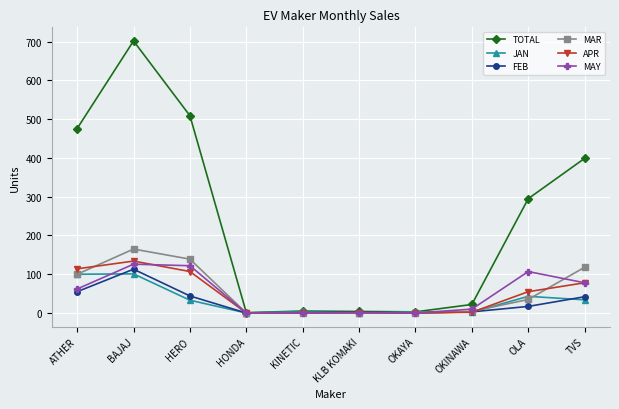

Count the number of categories in the chart.

10